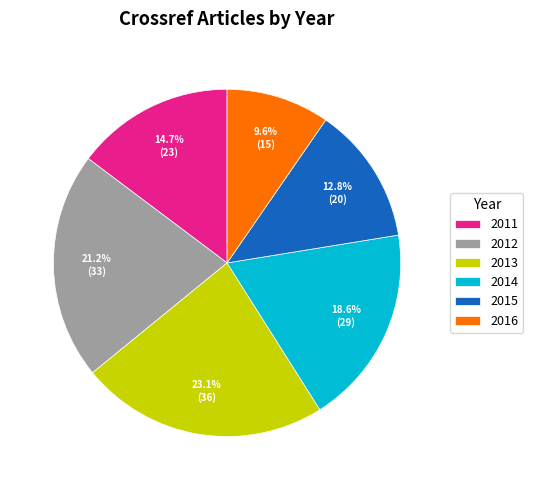

To the nearest percent, what is the difference between the 2015 and 2012 slice percentages?

8%